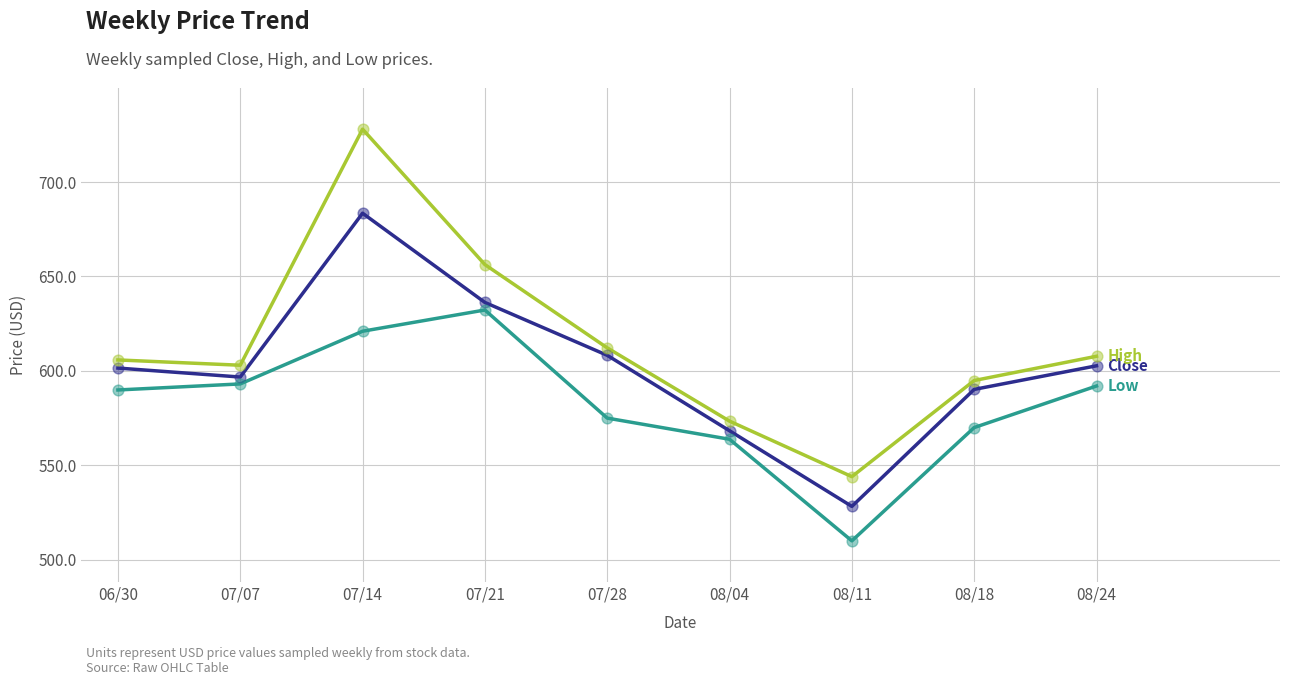

At which category is the sum across all series the highest?

07/14